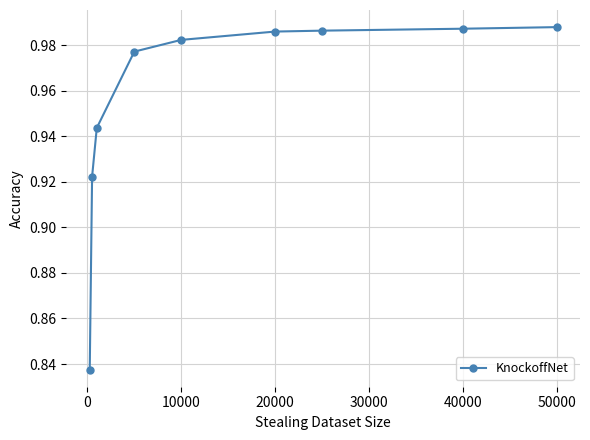

What is the sum of all values?

8.6